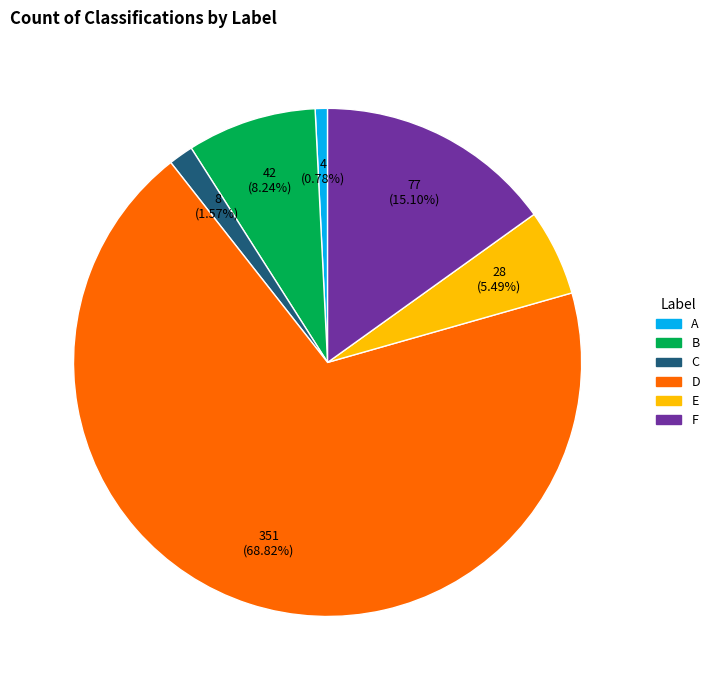

How many slices are in this pie chart?

6